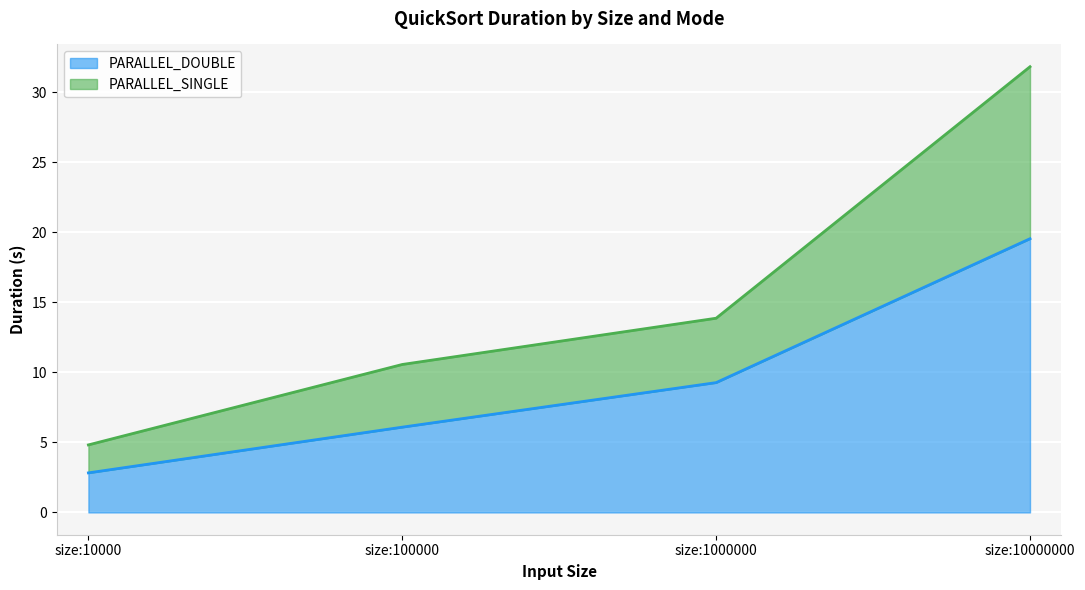

How many data points in PARALLEL_DOUBLE are above 9?

2